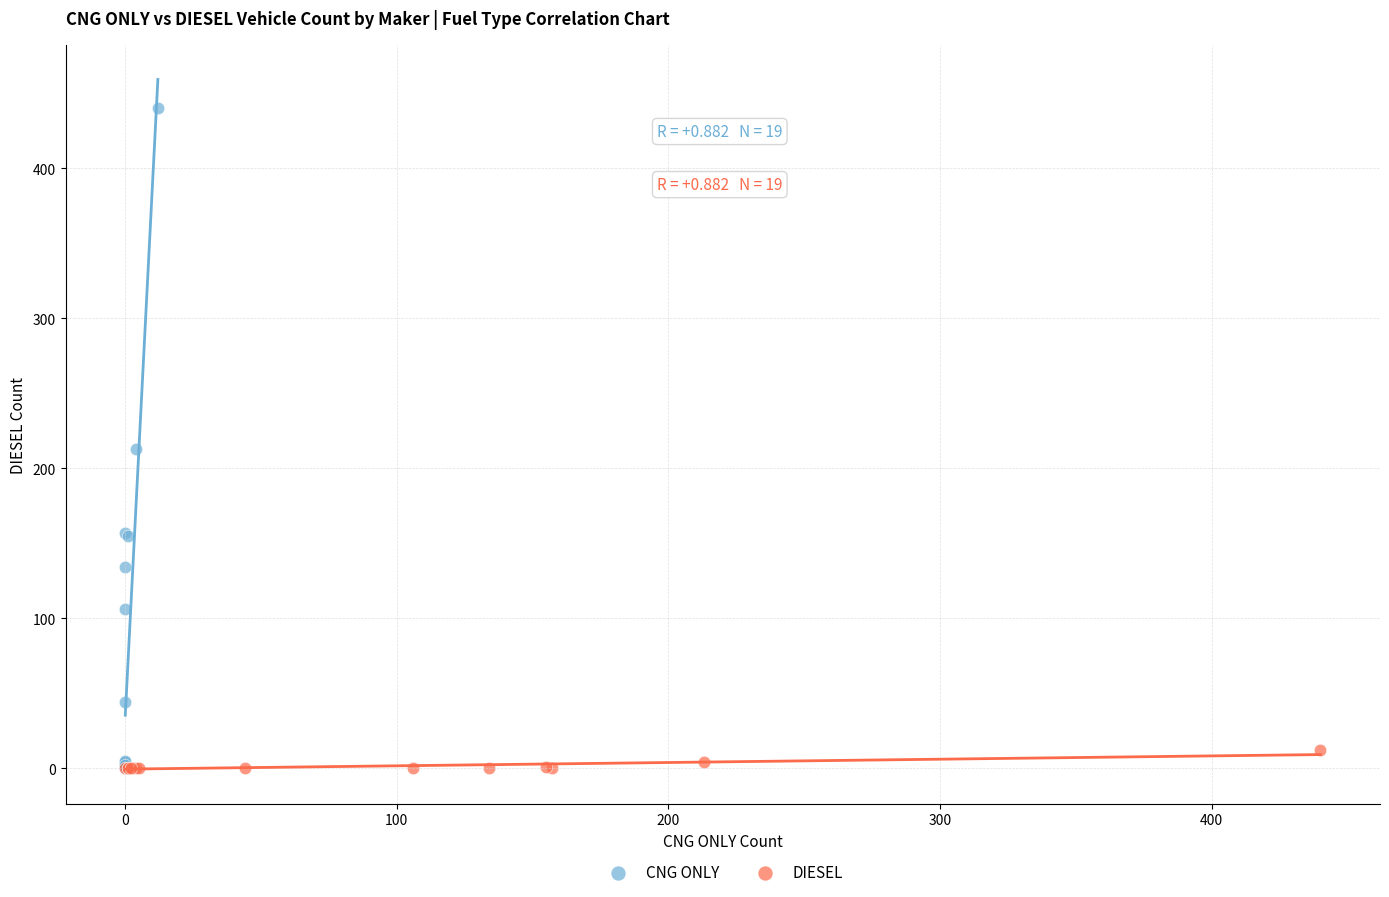

Which series has the largest Y range (max minus min)?

CNG ONLY